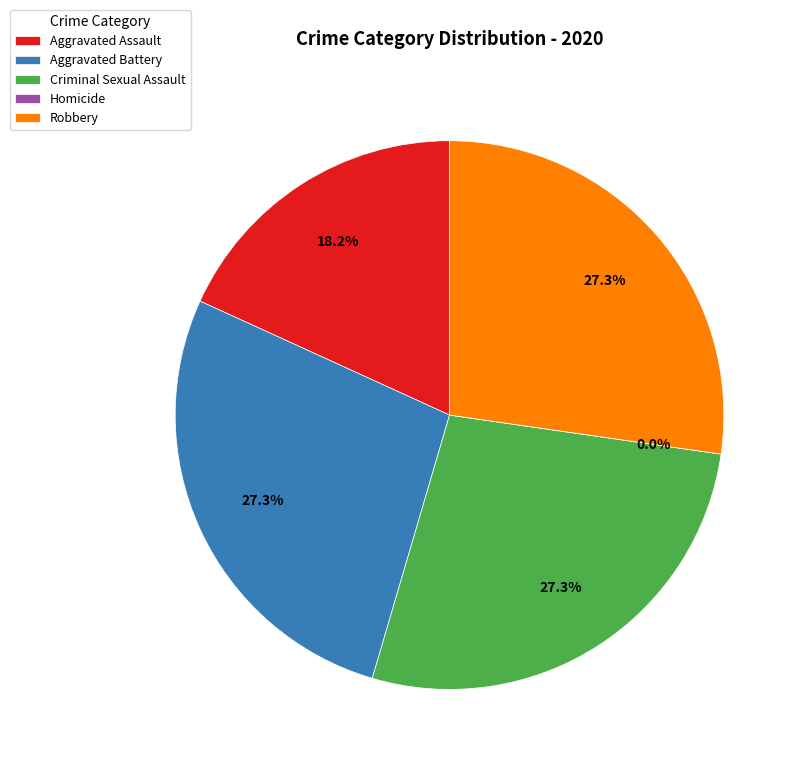

Does Criminal Sexual Assault account for over 50% of the chart?

No